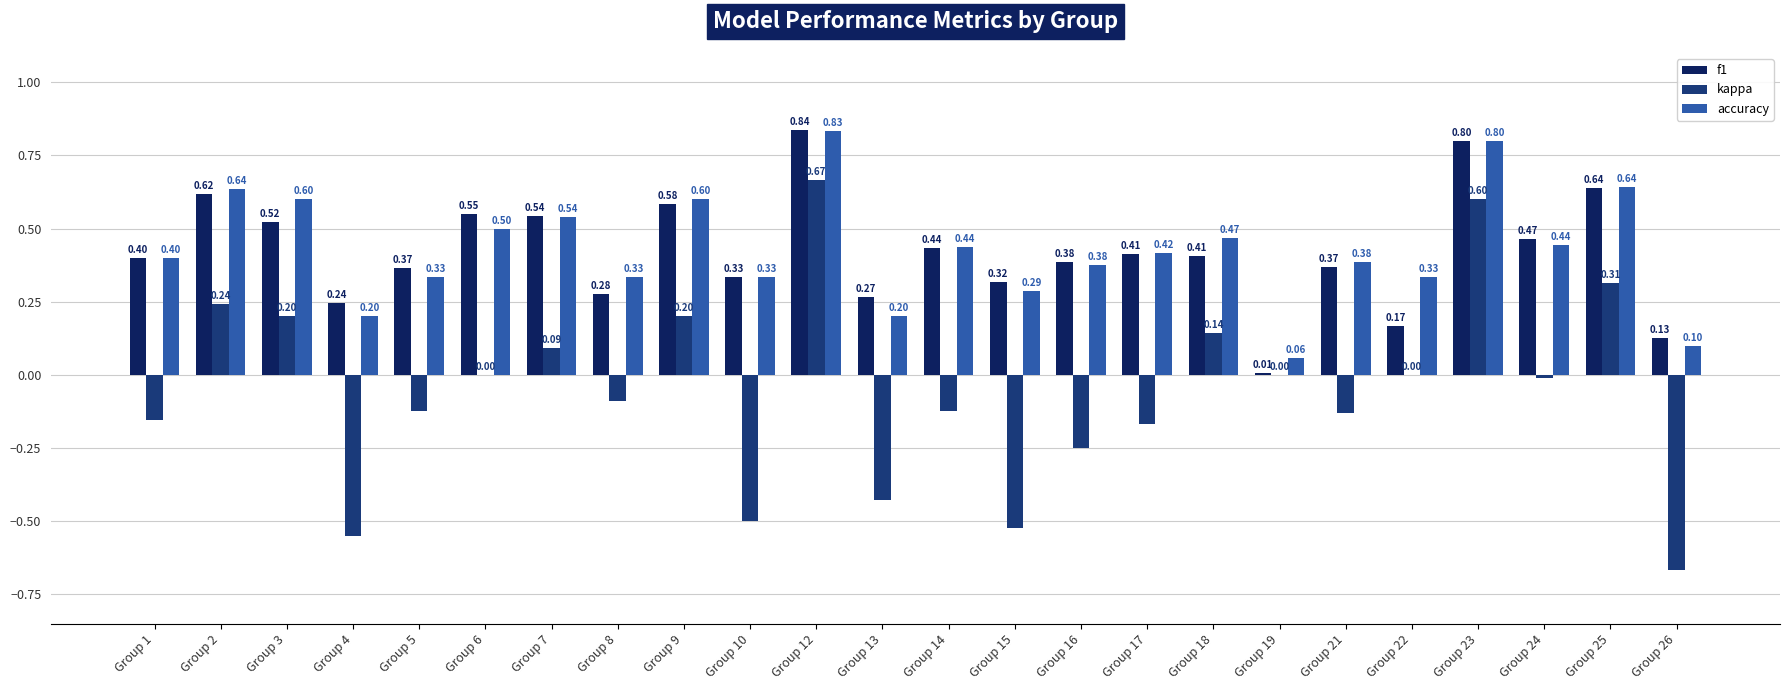

Which category has the highest value in the f1 series?

Group 12